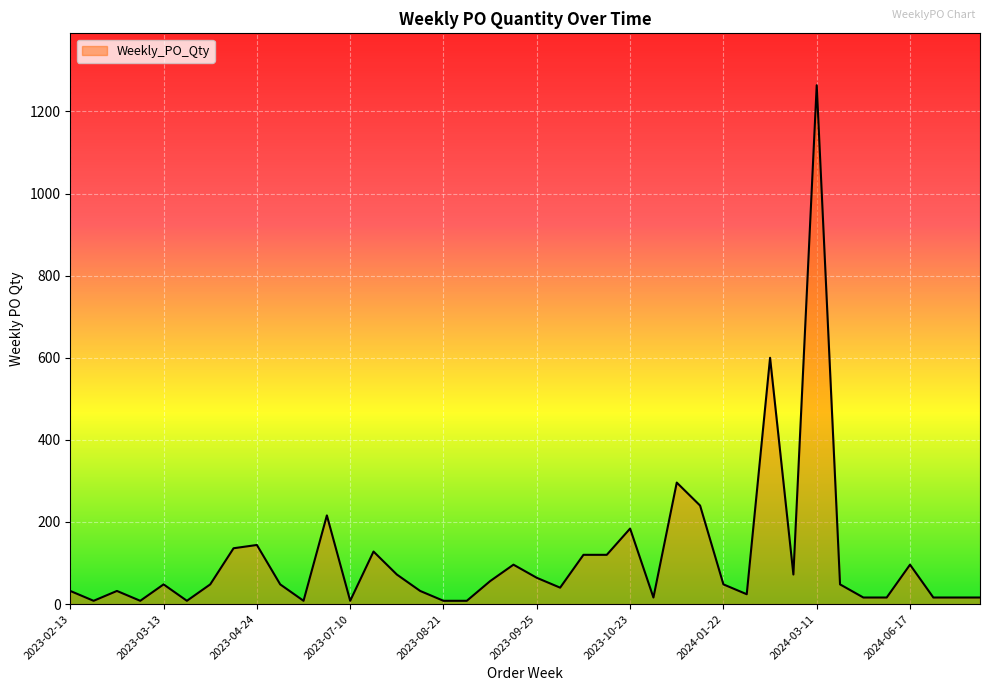

What is the maximum value shown in the chart?

1264